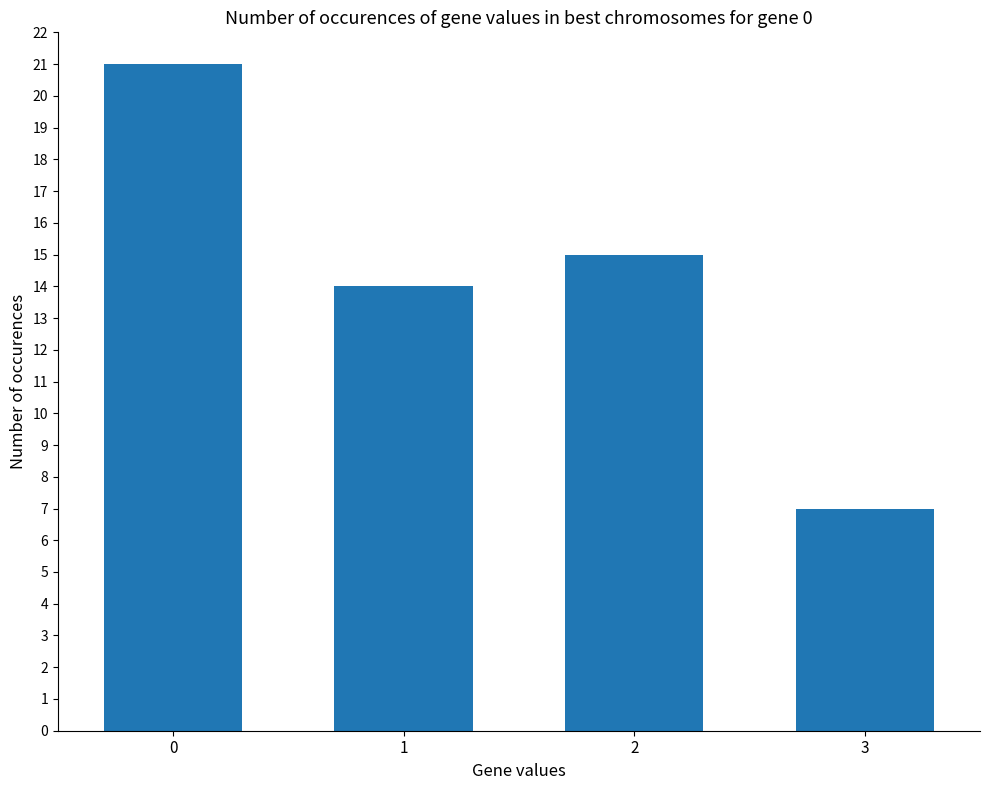

How many distinct data groups are displayed?

1